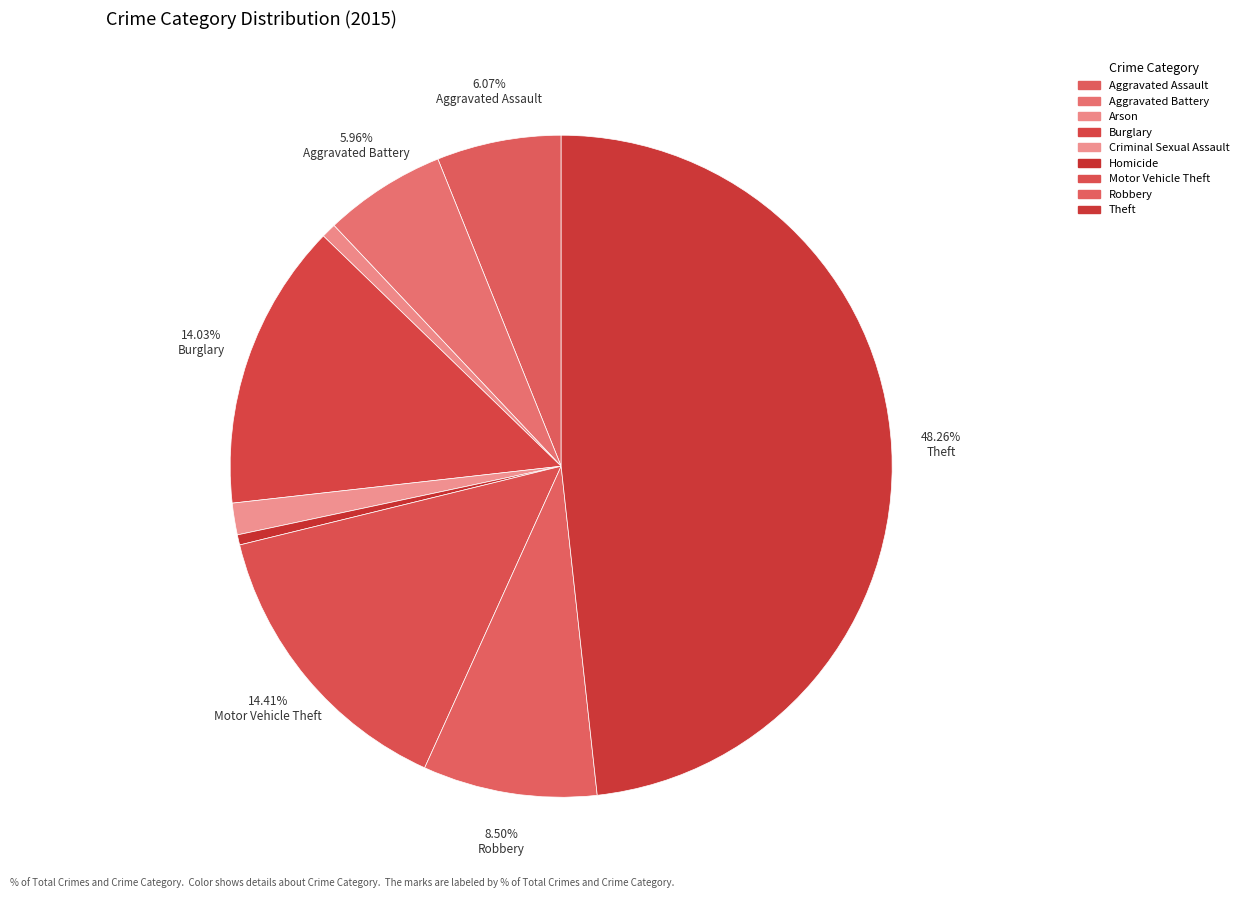

Count the number of slices in the pie.

9